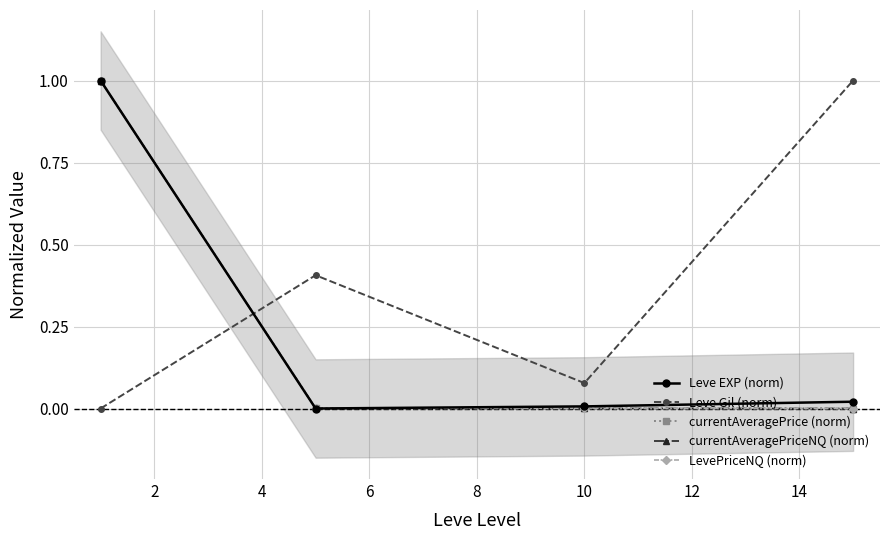

How many values in Leve EXP (norm) are above zero?

3